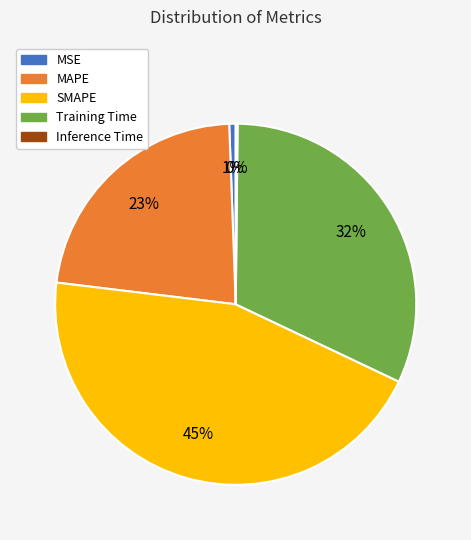

Which category has the biggest portion of the pie?

SMAPE